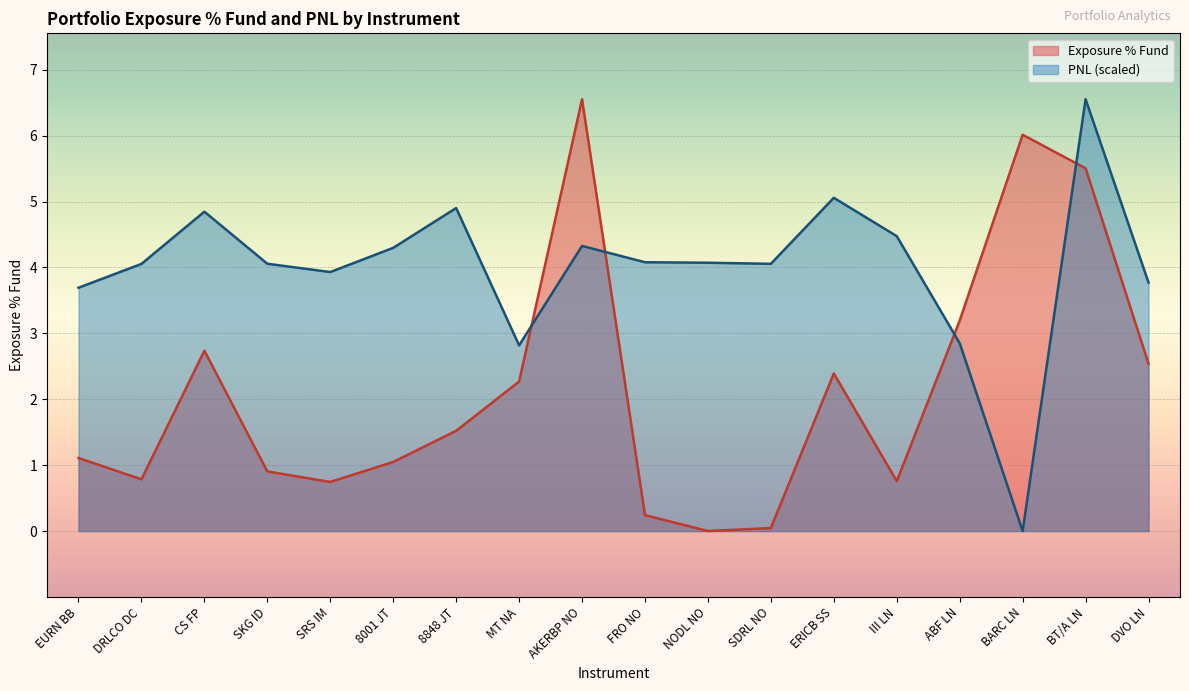

What is the difference between the highest and lowest values at FRO NO?

3.8